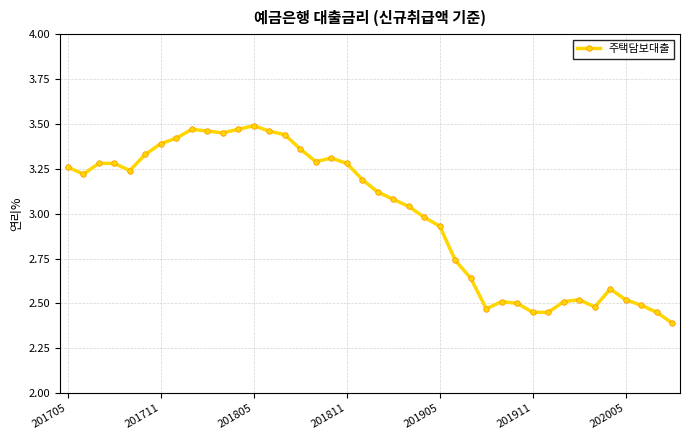

What is the difference between the second highest and minimum values?

1.1